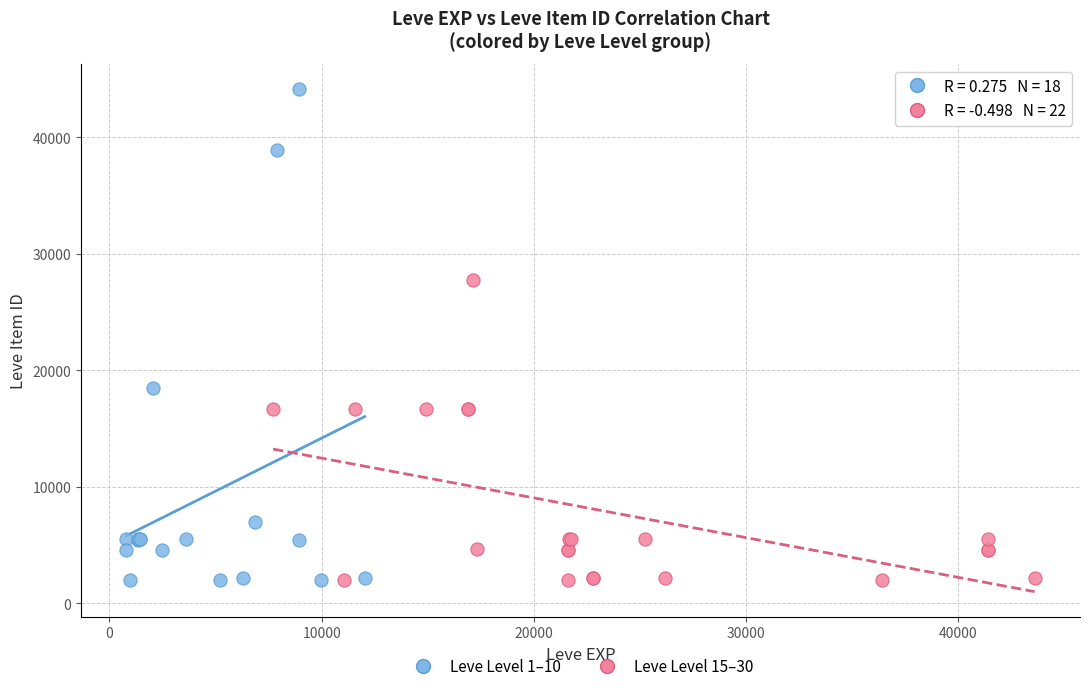

Which series reaches the maximum Y coordinate?

Leve Level 1–10